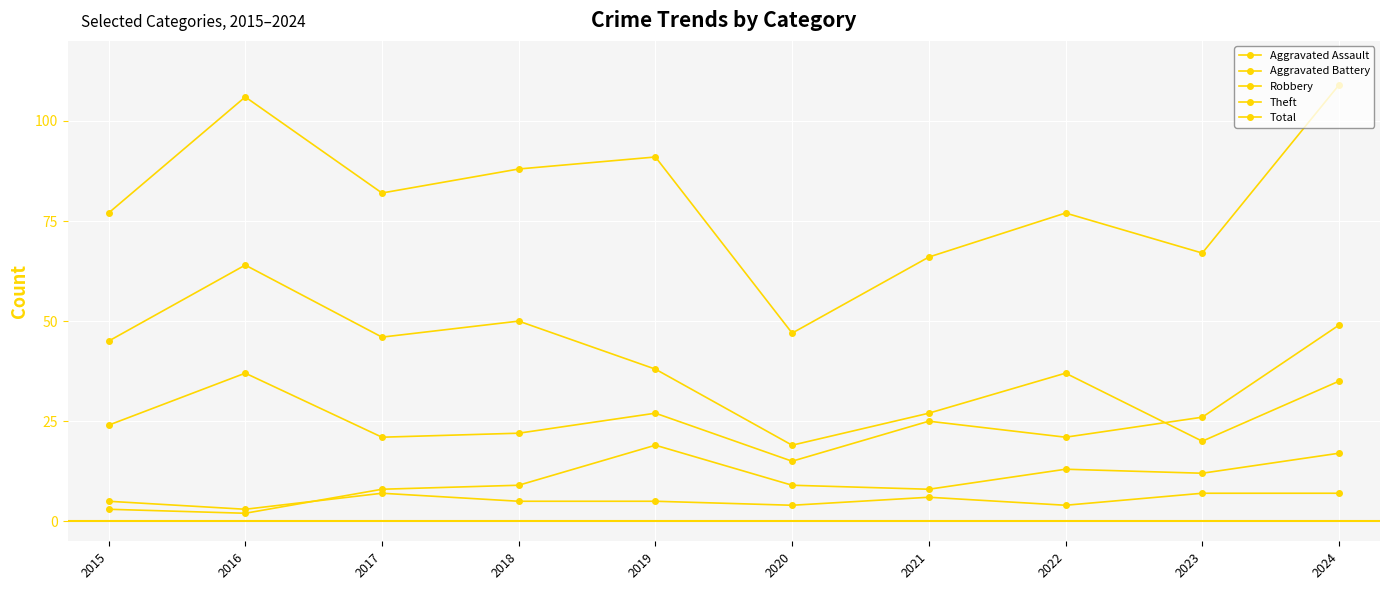

What is the difference between the maximum and second lowest values in the Total series?

43